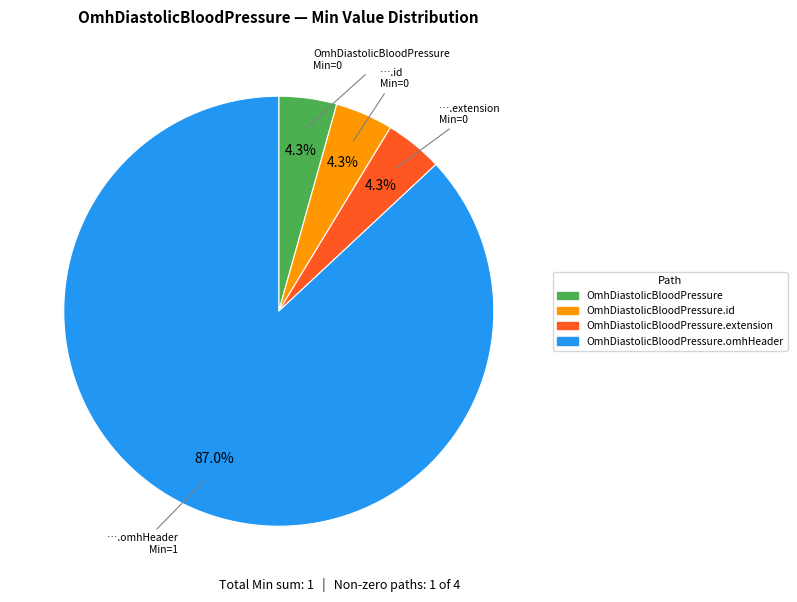

Does any single category account for the majority?

Yes